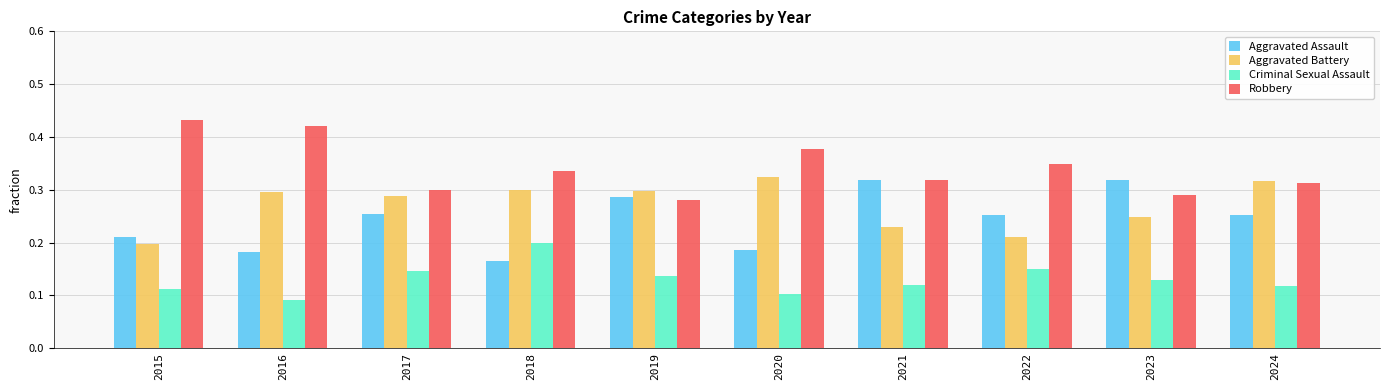

How many Aggravated Battery values are between 0 and 1?

10